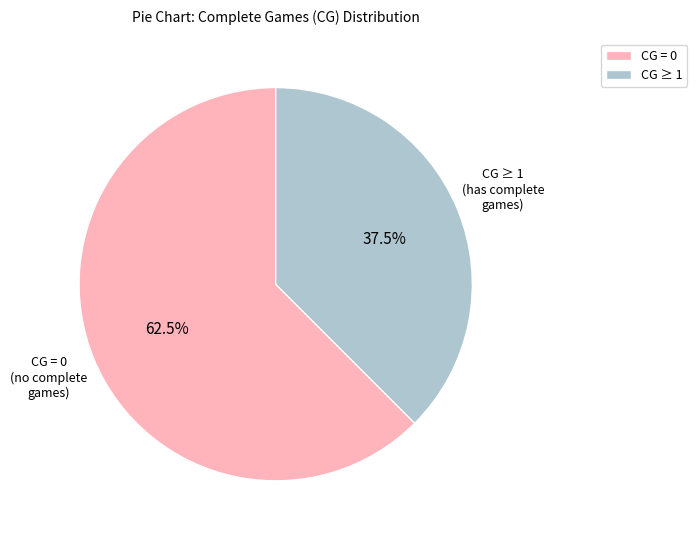

How many segments does this pie chart have?

2